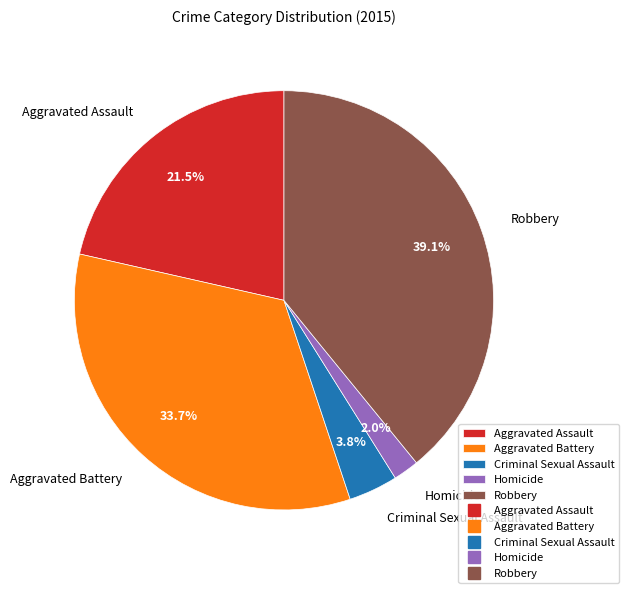

To the nearest percent, what percentage of the pie is Aggravated Battery?

34%